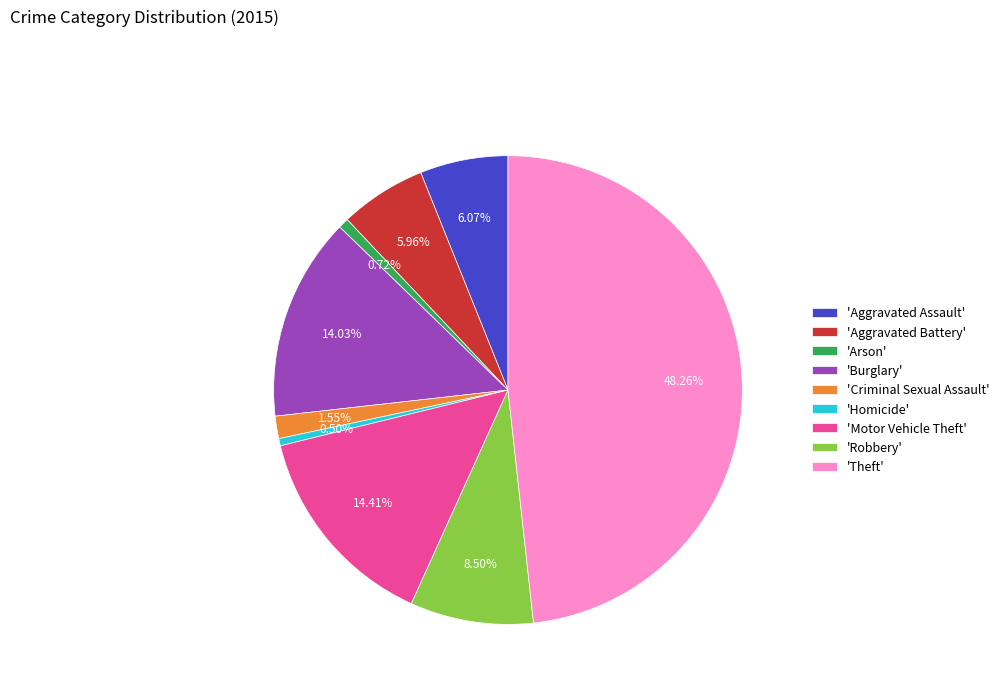

Combined, do 'Robbery' and 'Aggravated Battery' account for over 50%?

No